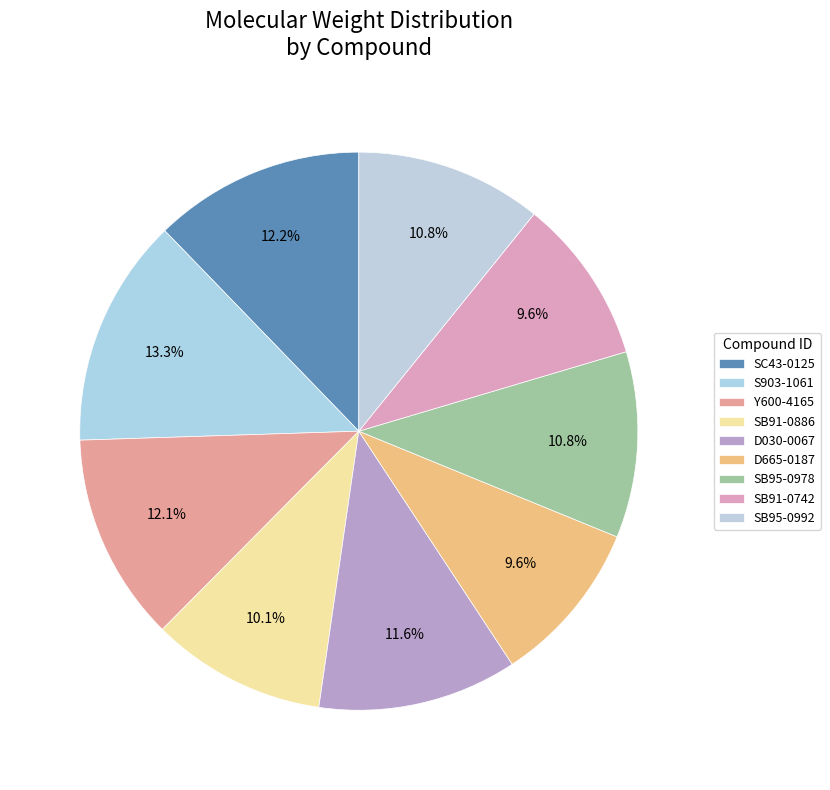

Between SB95-0992 and D665-0187, which is larger?

SB95-0992